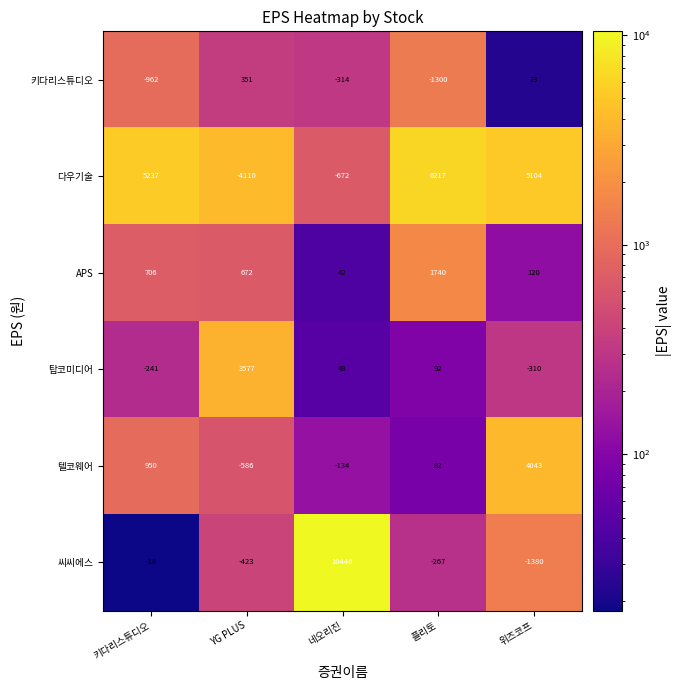

Which series has the largest total across all categories?

다우기술